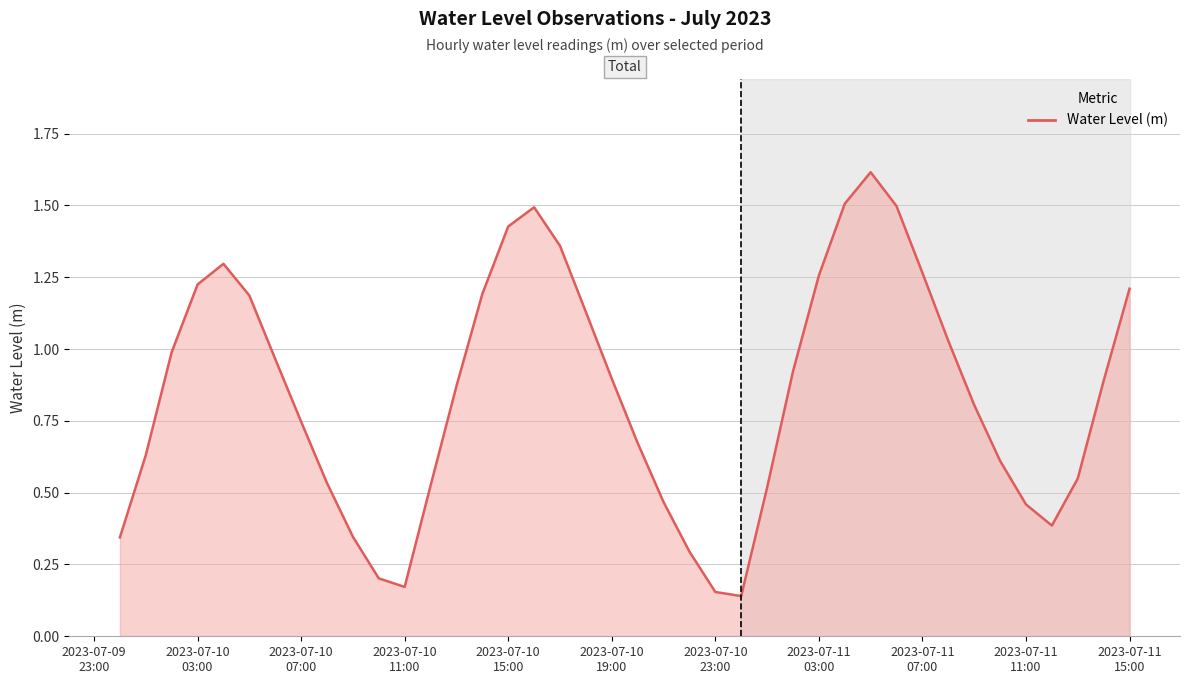

How many lines are shown in the chart?

1